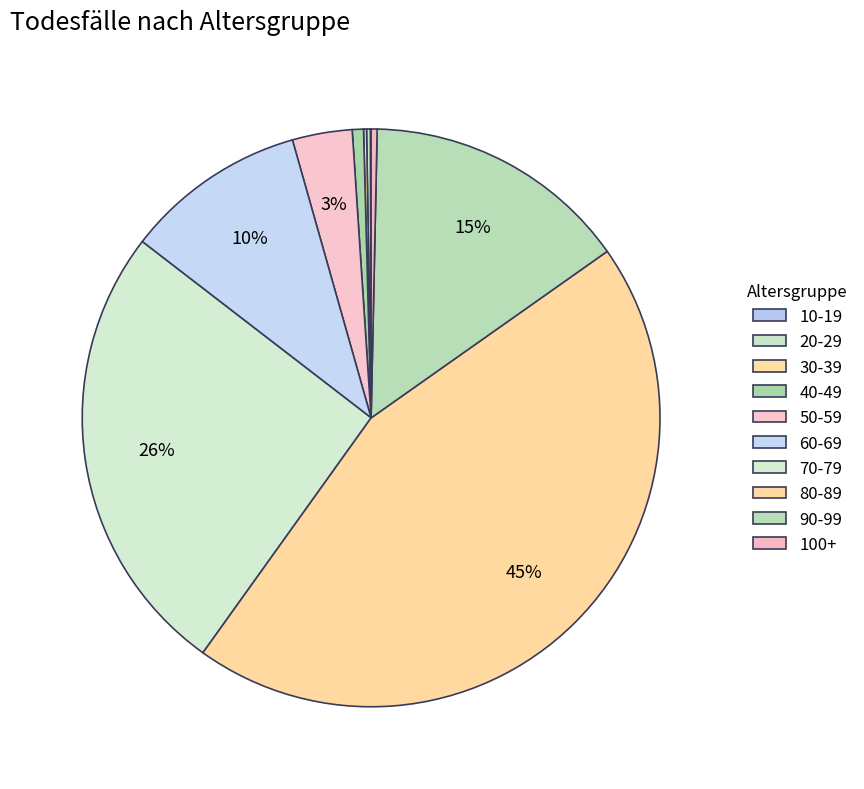

True or false: 90-99 accounts for 15% of the total.

True